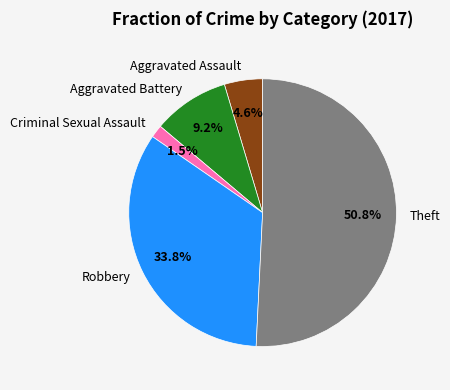

Is it true that Robbery is 44% of the pie?

False